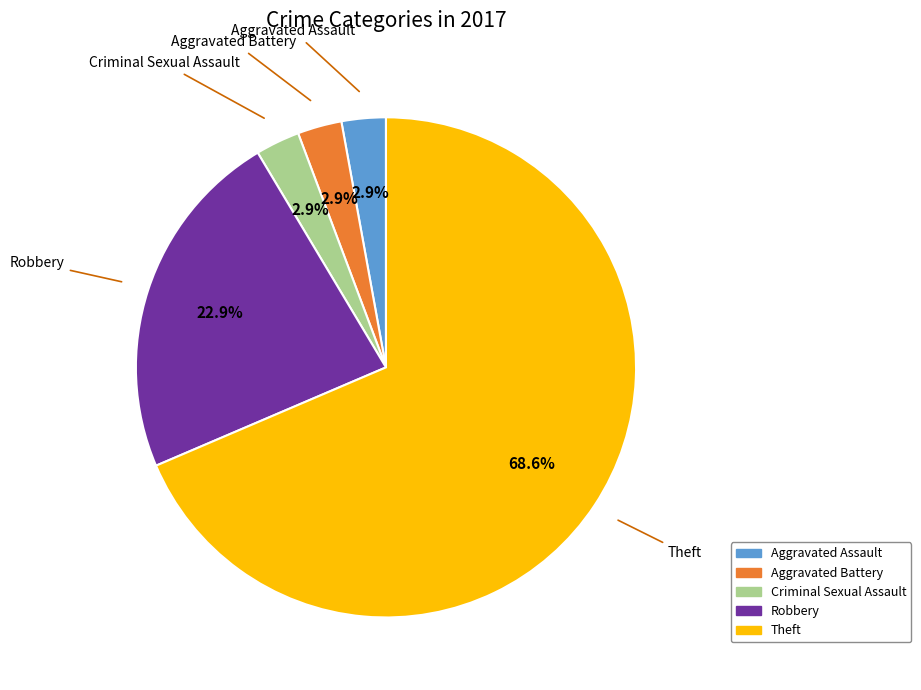

How much of the chart is everything except Criminal Sexual Assault?

97.1%